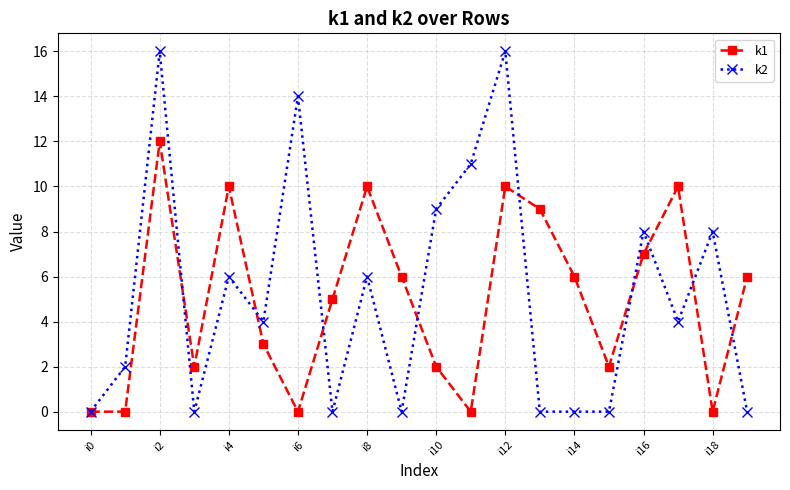

What is the highest value of the k1 series?

12